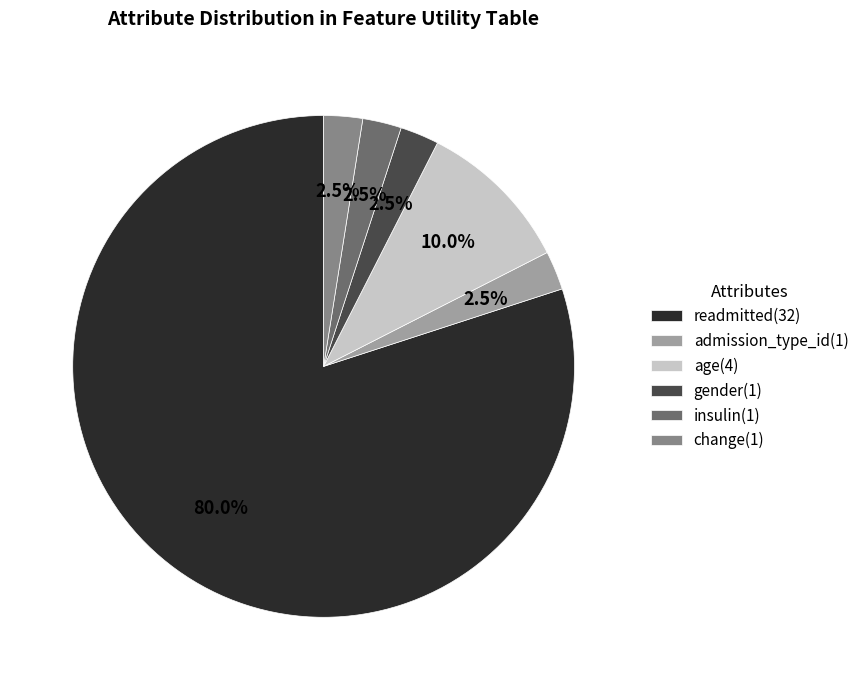

Does insulin represent more than half of the total?

No